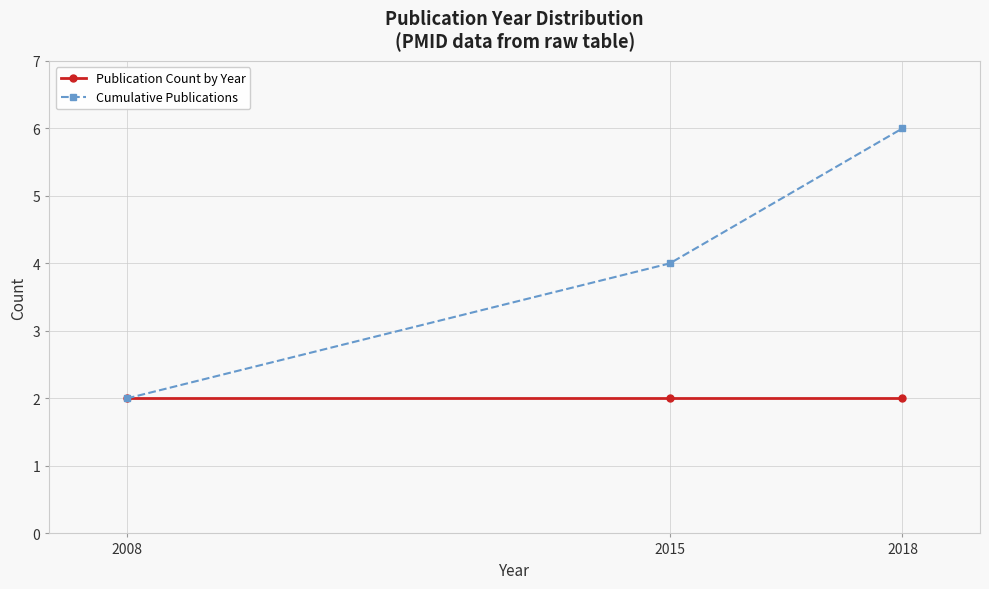

List the series in order of their peak value, highest first.

Cumulative Publications, Publication Count by Year